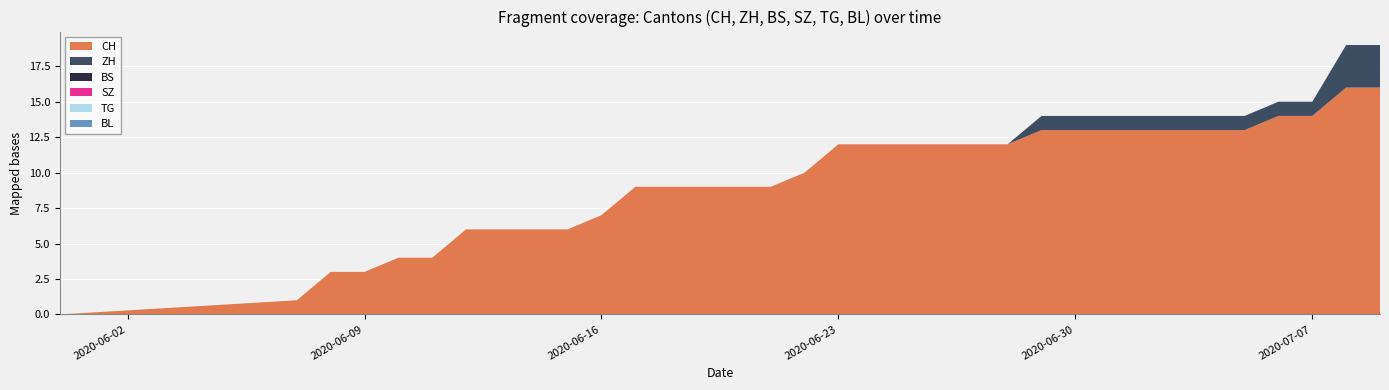

Reading right to left, what are all the values shown in this chart?

CH: 2020-07-09=16	2020-07-08=16	2020-07-07=14	2020-07-06=14	2020-07-05=13	2020-07-04=13	2020-07-03=13	2020-07-02=13	2020-07-01=13	2020-06-30=13	2020-06-29=13	2020-06-28=12	2020-06-27=12	2020-06-26=12	2020-06-25=12	2020-06-24=12	2020-06-23=12	2020-06-22=10	2020-06-21=9	2020-06-20=9	2020-06-19=9	2020-06-18=9	2020-06-17=9	2020-06-16=7	2020-06-15=6	2020-06-14=6	2020-06-13=6	2020-06-12=6	2020-06-11=4	2020-06-10=4	2020-06-09=3	2020-06-08=3	2020-06-07=1	2020-05-31=0
ZH: 2020-07-09=3	2020-07-08=3	2020-07-07=1	2020-07-06=1	2020-07-05=1	2020-07-04=1	2020-07-03=1	2020-07-02=1	2020-07-01=1	2020-06-30=1	2020-06-29=1	2020-06-28=0	2020-06-27=0	2020-06-26=0	2020-06-25=0	2020-06-24=0	2020-06-23=0	2020-06-22=0	2020-06-21=0	2020-06-20=0	2020-06-19=0	2020-06-18=0	2020-06-17=0	2020-06-16=0	2020-06-15=0	2020-06-14=0	2020-06-13=0	2020-06-12=0	2020-06-11=0	2020-06-10=0	2020-06-09=0	2020-06-08=0	2020-06-07=0	2020-05-31=0
BS: 2020-07-09=0	2020-07-08=0	2020-07-07=0	2020-07-06=0	2020-07-05=0	2020-07-04=0	2020-07-03=0	2020-07-02=0	2020-07-01=0	2020-06-30=0	2020-06-29=0	2020-06-28=0	2020-06-27=0	2020-06-26=0	2020-06-25=0	2020-06-24=0	2020-06-23=0	2020-06-22=0	2020-06-21=0	2020-06-20=0	2020-06-19=0	2020-06-18=0	2020-06-17=0	2020-06-16=0	2020-06-15=0	2020-06-14=0	2020-06-13=0	2020-06-12=0	2020-06-11=0	2020-06-10=0	2020-06-09=0	2020-06-08=0	2020-06-07=0	2020-05-31=0
SZ: 2020-07-09=0	2020-07-08=0	2020-07-07=0	2020-07-06=0	2020-07-05=0	2020-07-04=0	2020-07-03=0	2020-07-02=0	2020-07-01=0	2020-06-30=0	2020-06-29=0	2020-06-28=0	2020-06-27=0	2020-06-26=0	2020-06-25=0	2020-06-24=0	2020-06-23=0	2020-06-22=0	2020-06-21=0	2020-06-20=0	2020-06-19=0	2020-06-18=0	2020-06-17=0	2020-06-16=0	2020-06-15=0	2020-06-14=0	2020-06-13=0	2020-06-12=0	2020-06-11=0	2020-06-10=0	2020-06-09=0	2020-06-08=0	2020-06-07=0	2020-05-31=0
TG: 2020-07-09=0	2020-07-08=0	2020-07-07=0	2020-07-06=0	2020-07-05=0	2020-07-04=0	2020-07-03=0	2020-07-02=0	2020-07-01=0	2020-06-30=0	2020-06-29=0	2020-06-28=0	2020-06-27=0	2020-06-26=0	2020-06-25=0	2020-06-24=0	2020-06-23=0	2020-06-22=0	2020-06-21=0	2020-06-20=0	2020-06-19=0	2020-06-18=0	2020-06-17=0	2020-06-16=0	2020-06-15=0	2020-06-14=0	2020-06-13=0	2020-06-12=0	2020-06-11=0	2020-06-10=0	2020-06-09=0	2020-06-08=0	2020-06-07=0	2020-05-31=0
BL: 2020-07-09=0	2020-07-08=0	2020-07-07=0	2020-07-06=0	2020-07-05=0	2020-07-04=0	2020-07-03=0	2020-07-02=0	2020-07-01=0	2020-06-30=0	2020-06-29=0	2020-06-28=0	2020-06-27=0	2020-06-26=0	2020-06-25=0	2020-06-24=0	2020-06-23=0	2020-06-22=0	2020-06-21=0	2020-06-20=0	2020-06-19=0	2020-06-18=0	2020-06-17=0	2020-06-16=0	2020-06-15=0	2020-06-14=0	2020-06-13=0	2020-06-12=0	2020-06-11=0	2020-06-10=0	2020-06-09=0	2020-06-08=0	2020-06-07=0	2020-05-31=0